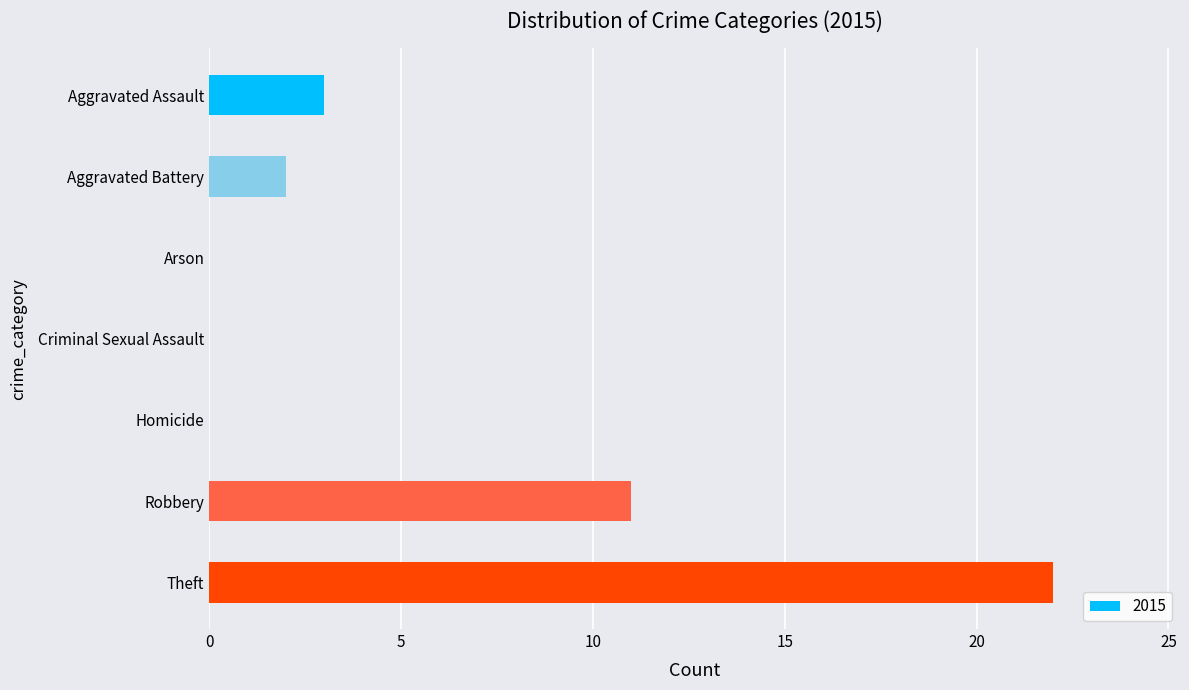

Which category has the highest value across all series?

Theft